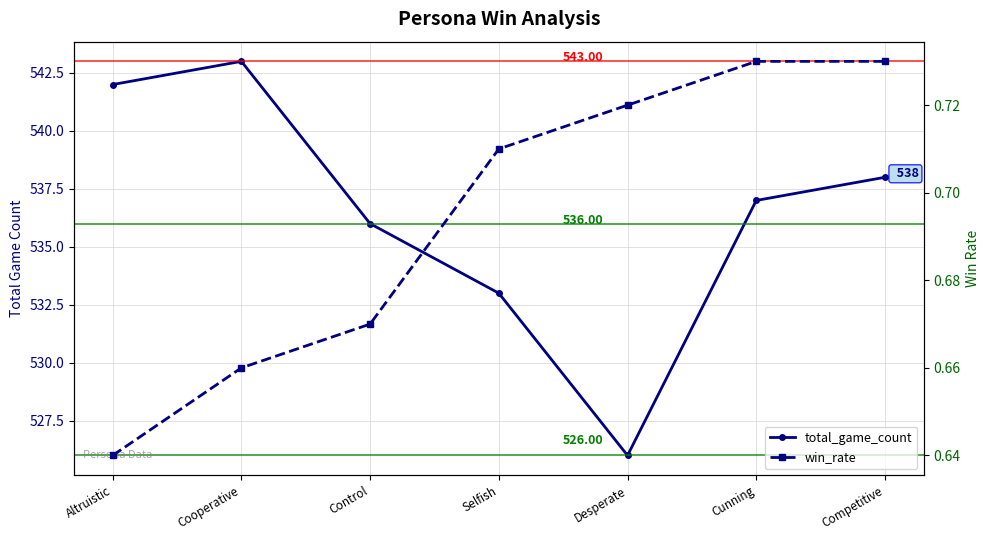

Which series has the largest range (max minus min)?

total_game_count